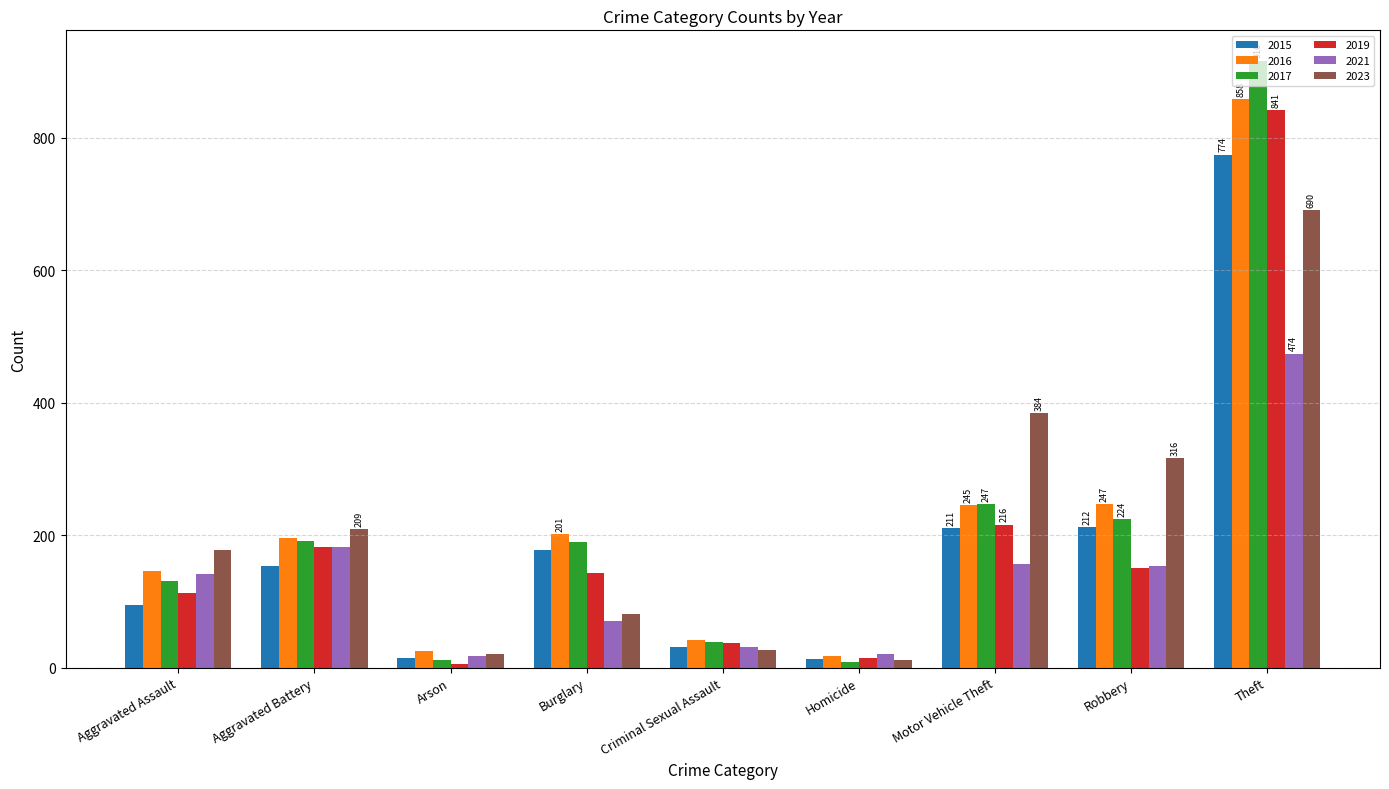

Is the value of 2017 at Robbery greater than the value of 2023 at Aggravated Assault?

Yes